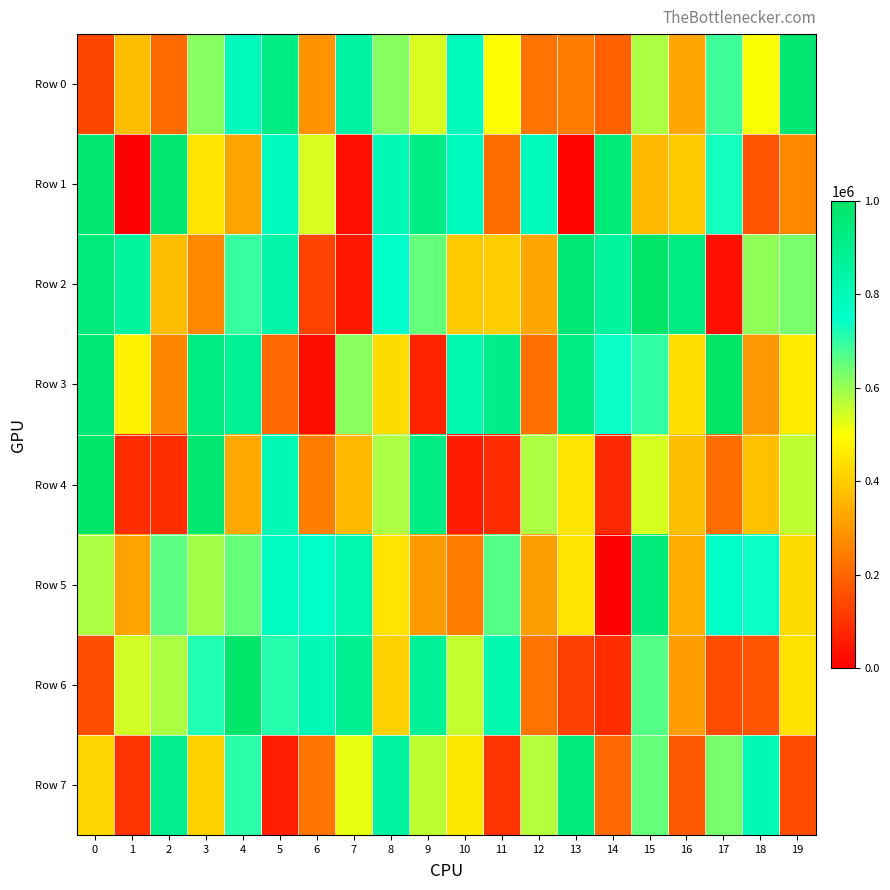

What is the spread (max minus min) of values at 5?

856915